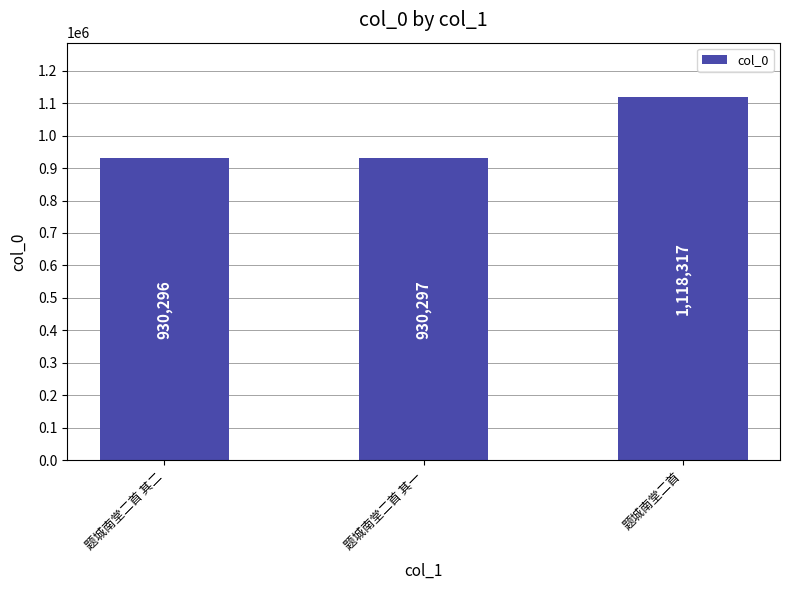

What is the ratio of the value at 题城南堂二首 to the value at 题城南堂二首 其一?

1.2